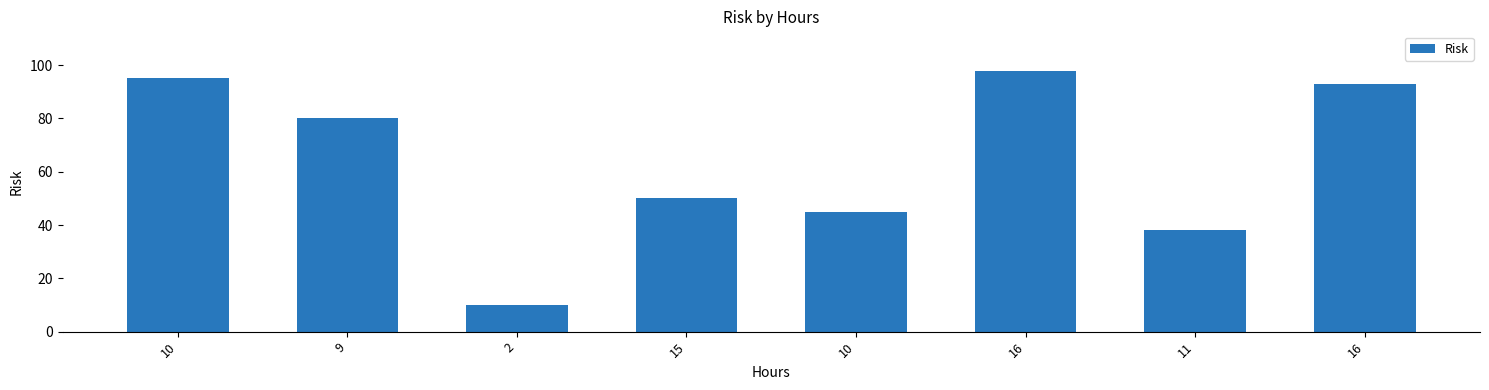

Approximately how many times larger is the value at 9 compared to 16?

0.8